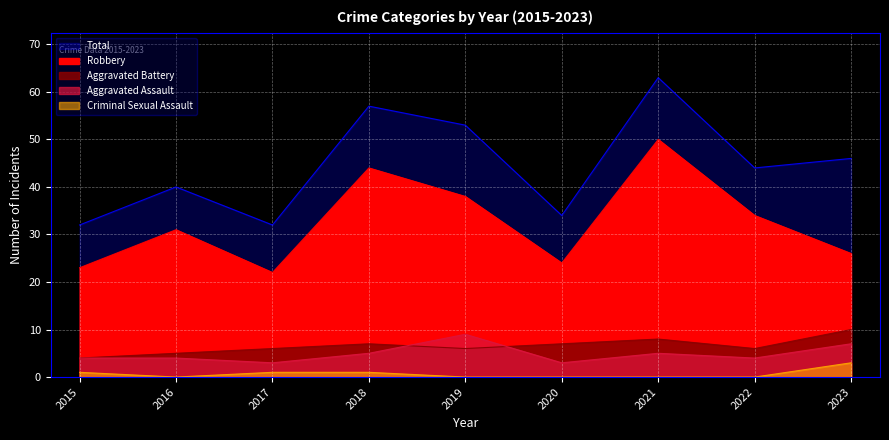

How many values in the Aggravated Assault series are below 4?

2